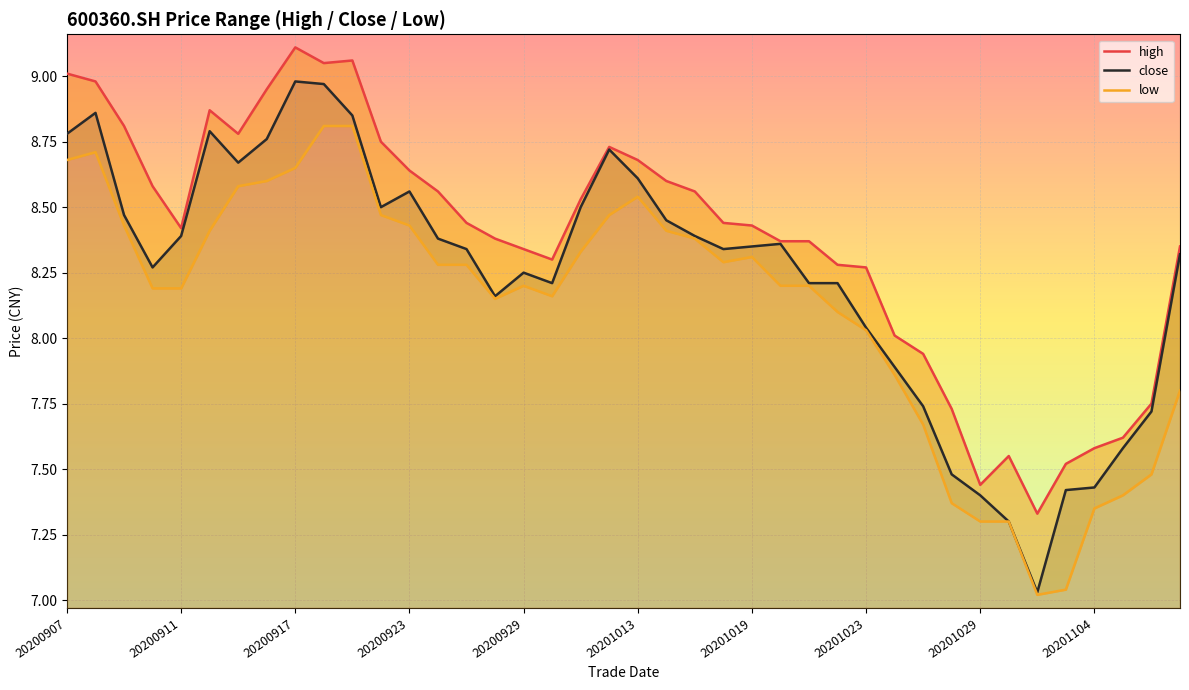

Does the chart display data point markers on the line(s)?

No